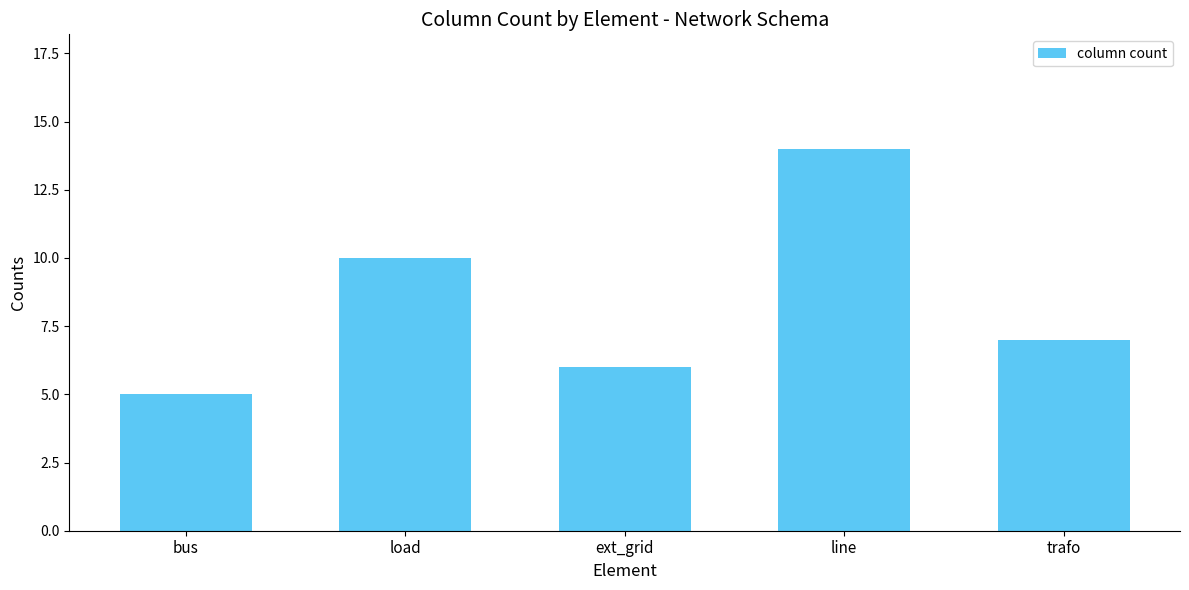

What is the label of the 3rd bar from the right?

ext_grid